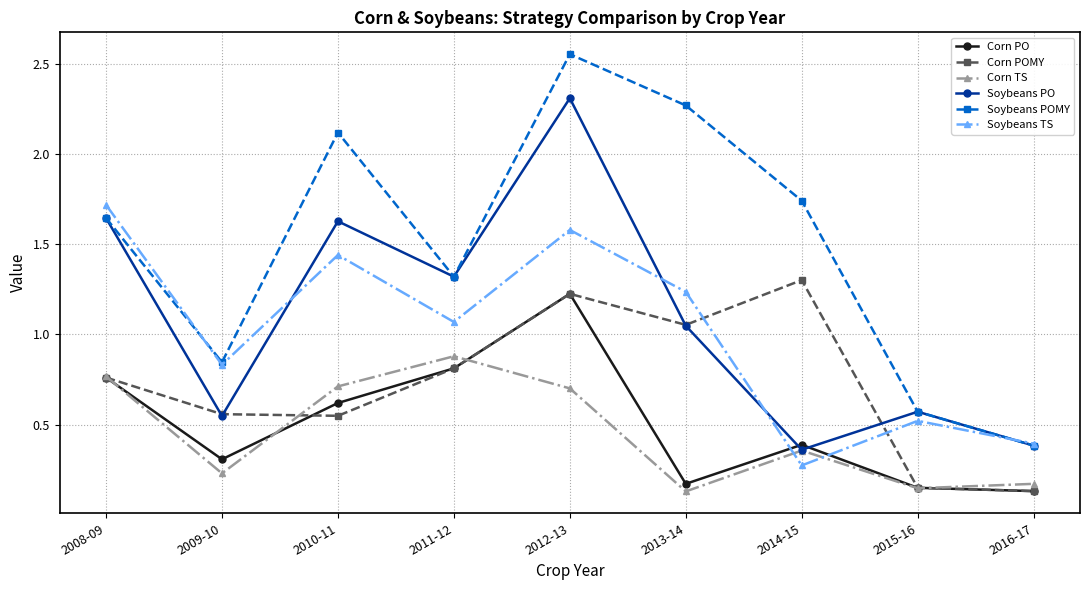

How many intersections are there between Corn TS and Soybeans TS?

2